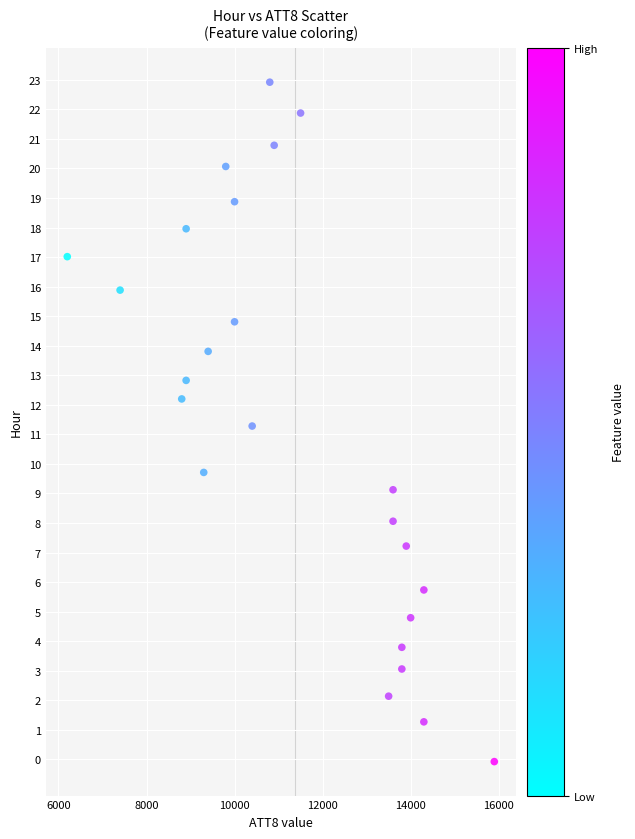

What Y value in the scatter plot is closest to 11?

11.3